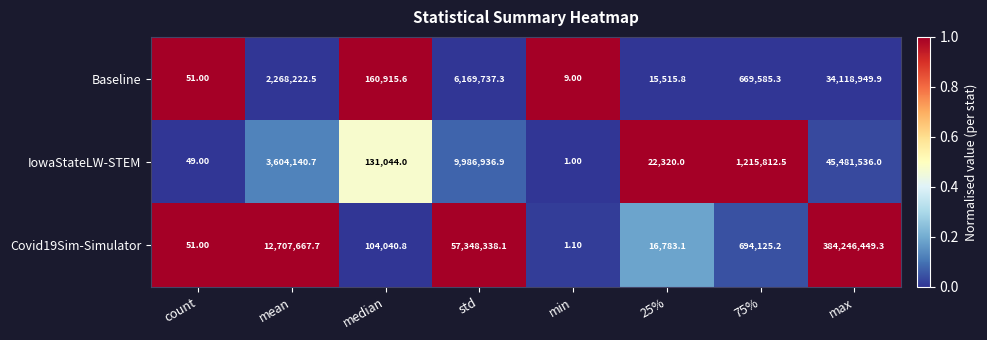

Which series has the largest total across all categories?

Covid19Sim-Simulator